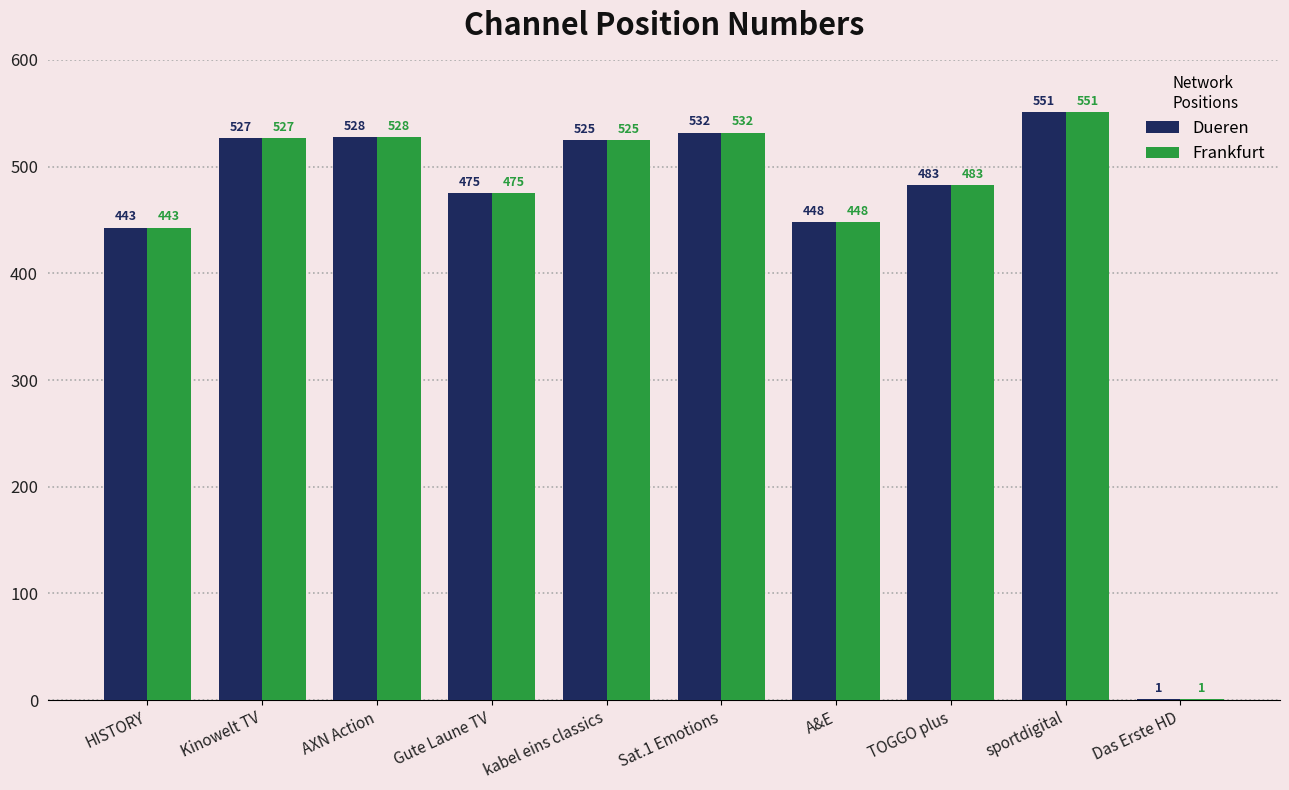

The value of Dueren at Gute Laune TV is 475. True or false?

True